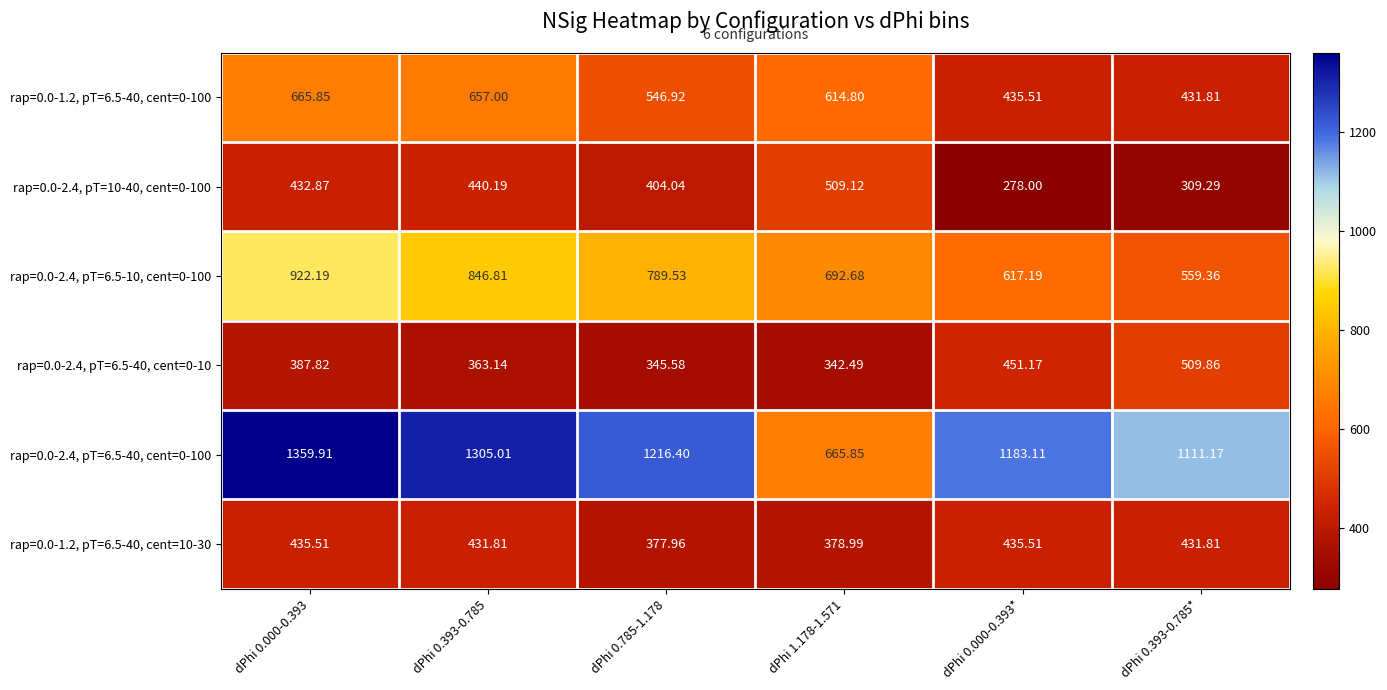

What is the difference between the highest and lowest values at dPhi 0.393-0.785*?

801.9